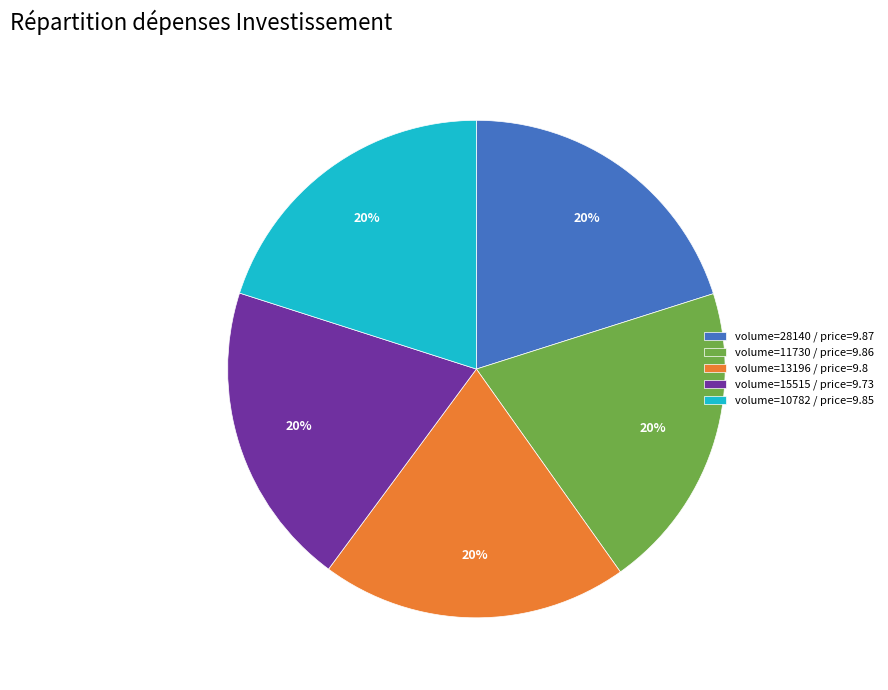

To the nearest percent, what portion does volume=13196 / price=9.8 represent?

20%